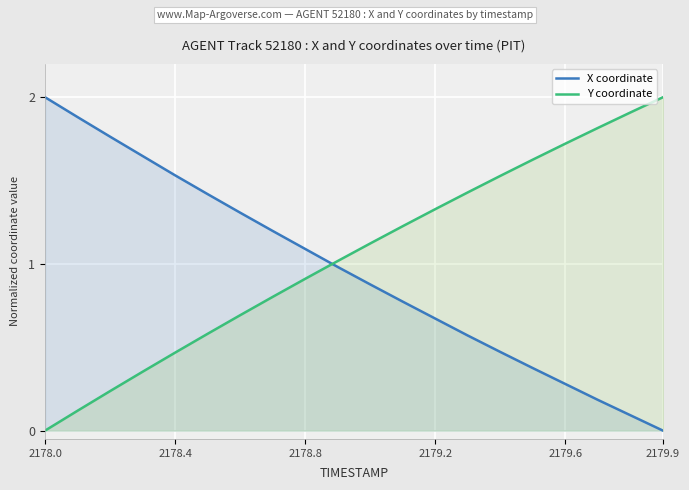

How many intersections are there between Y coordinate and X coordinate?

1